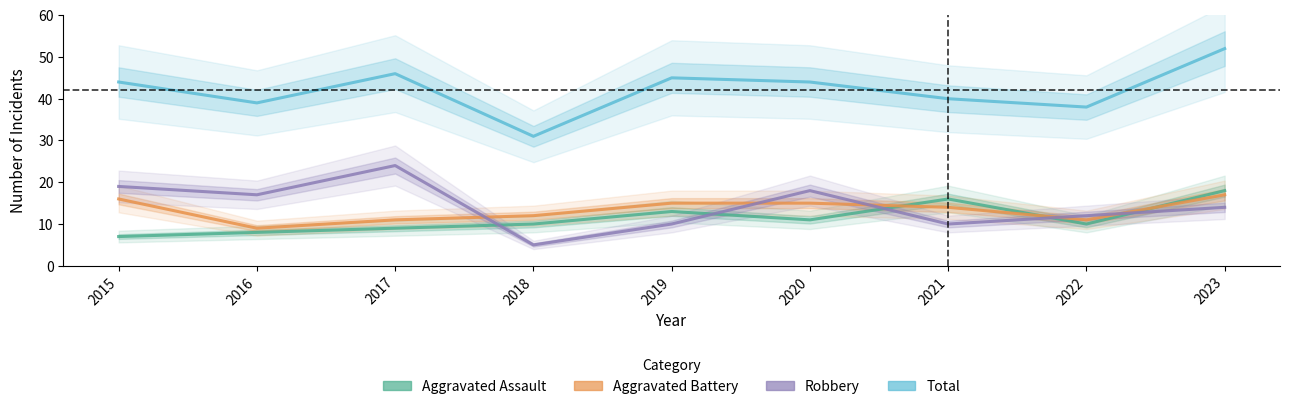

Does the chart have visible grid lines?

No